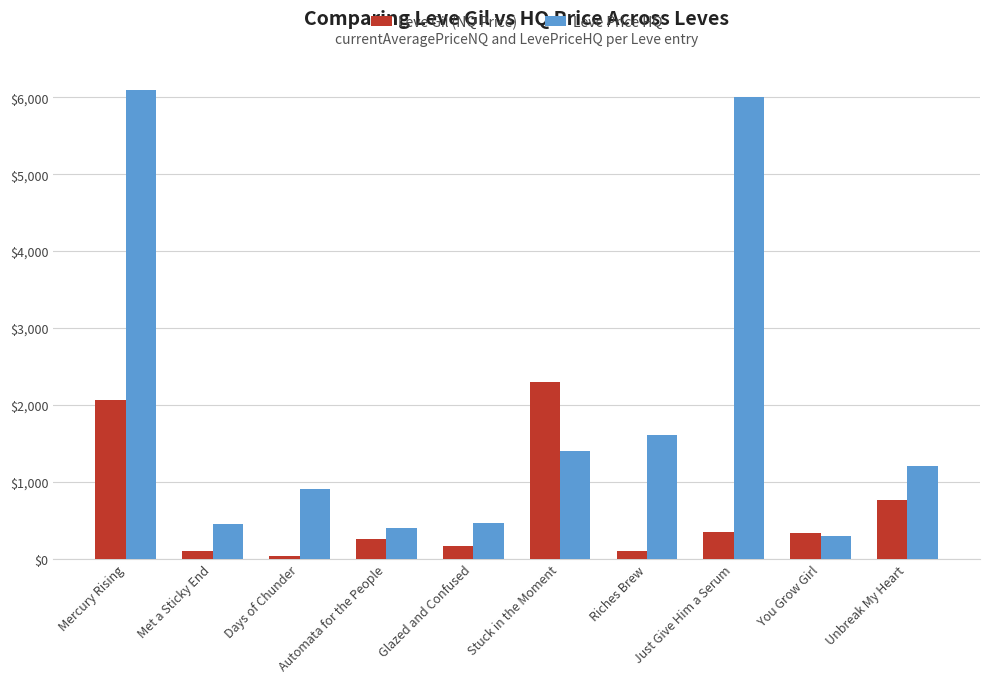

The Leve Gil (NQ Price) series shows 3073.2 at Stuck in the Moment. True or false?

False